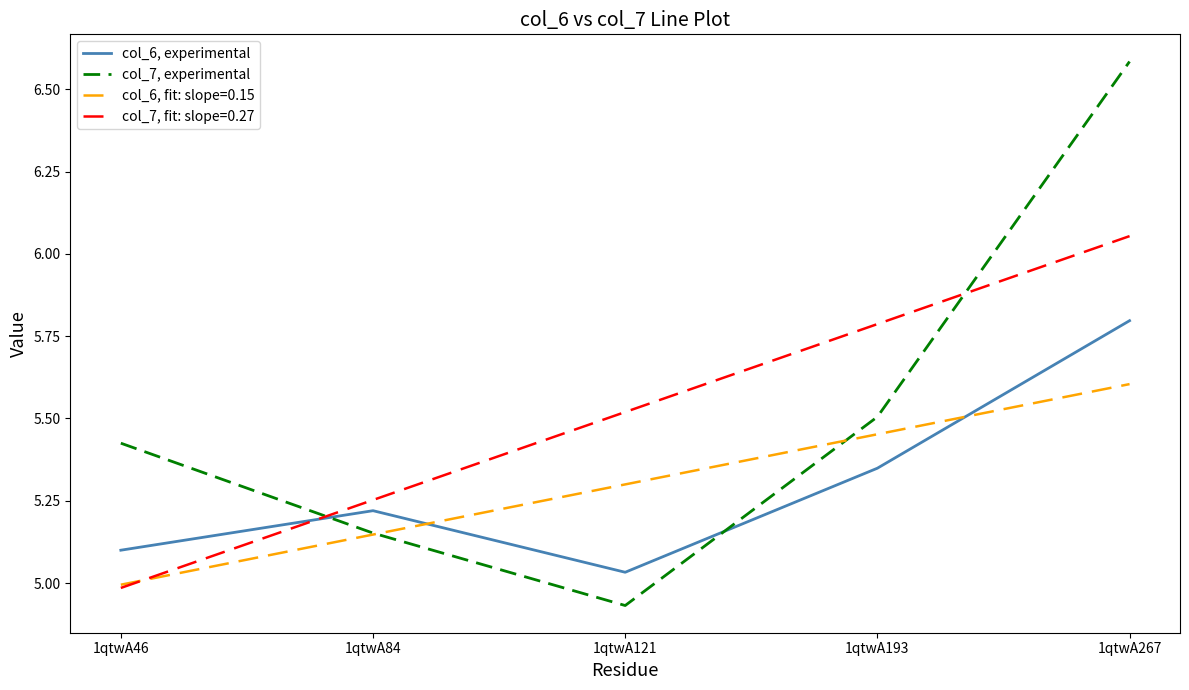

What is the maximum value for col_6, fit: slope=0.15?

5.6